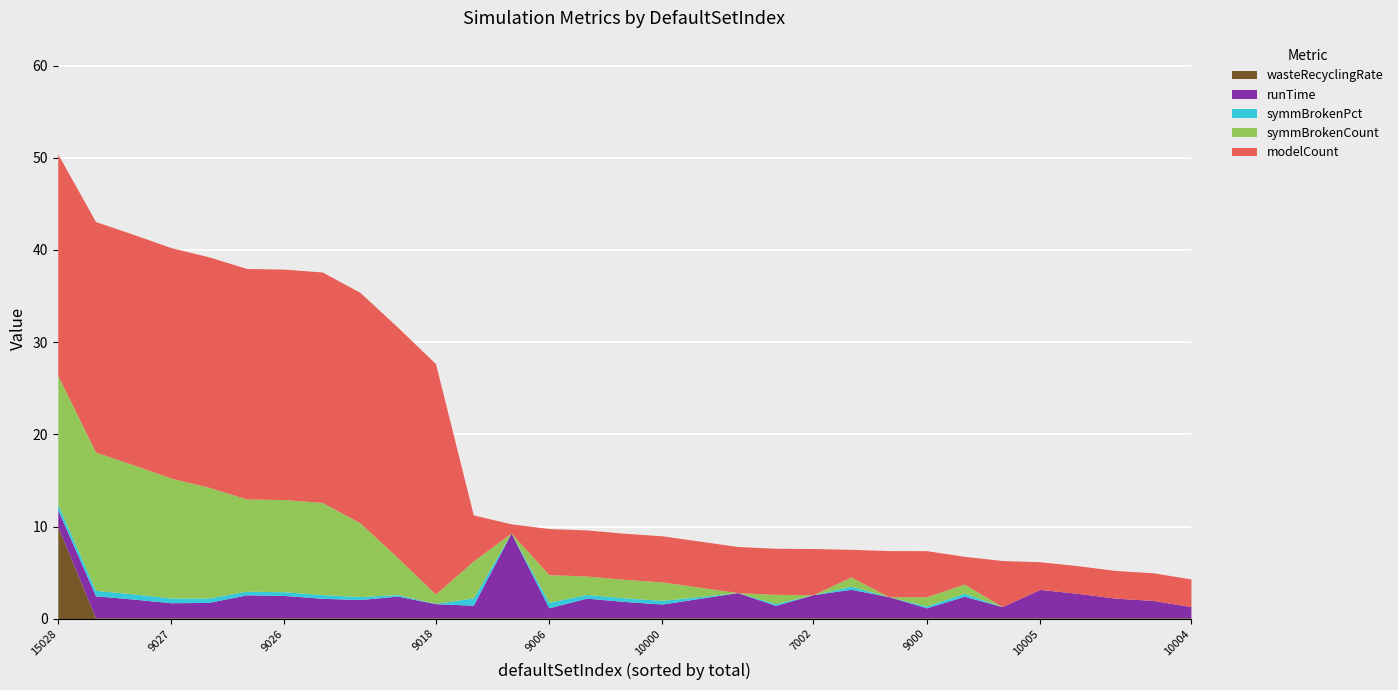

At which label does wasteRecyclingRate reach its peak?

15028